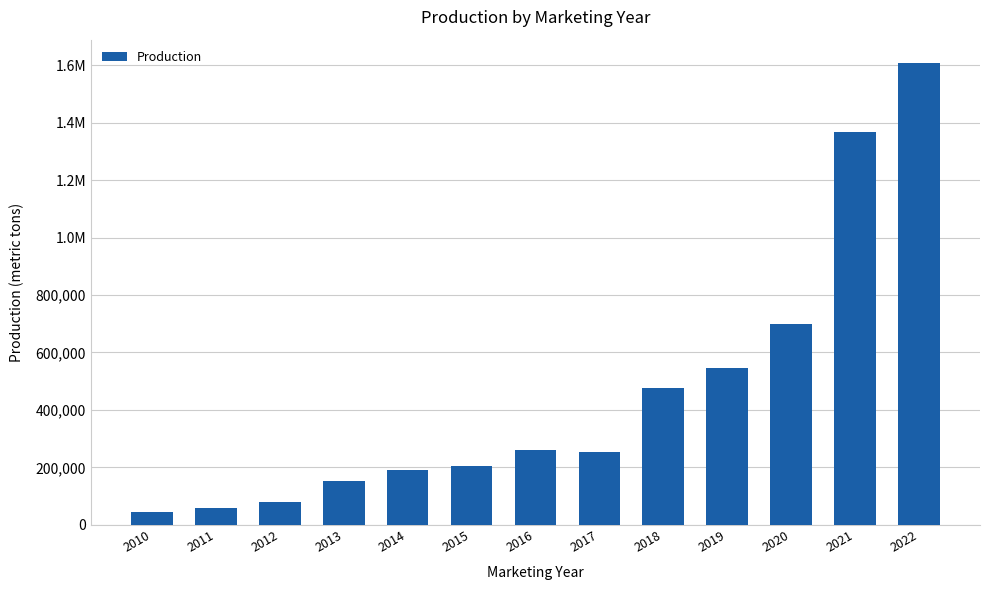

What is the sum of all values?

5936315